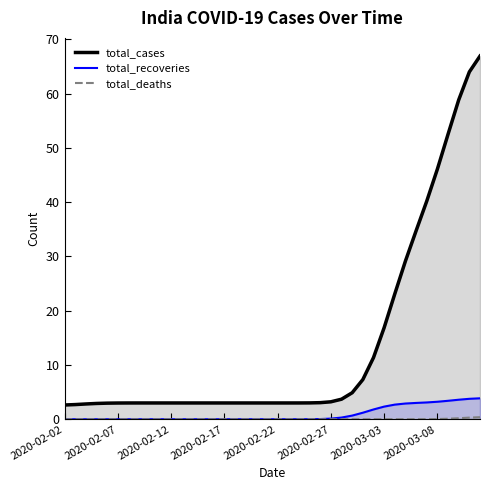

Which series has the largest range (max minus min)?

total_cases